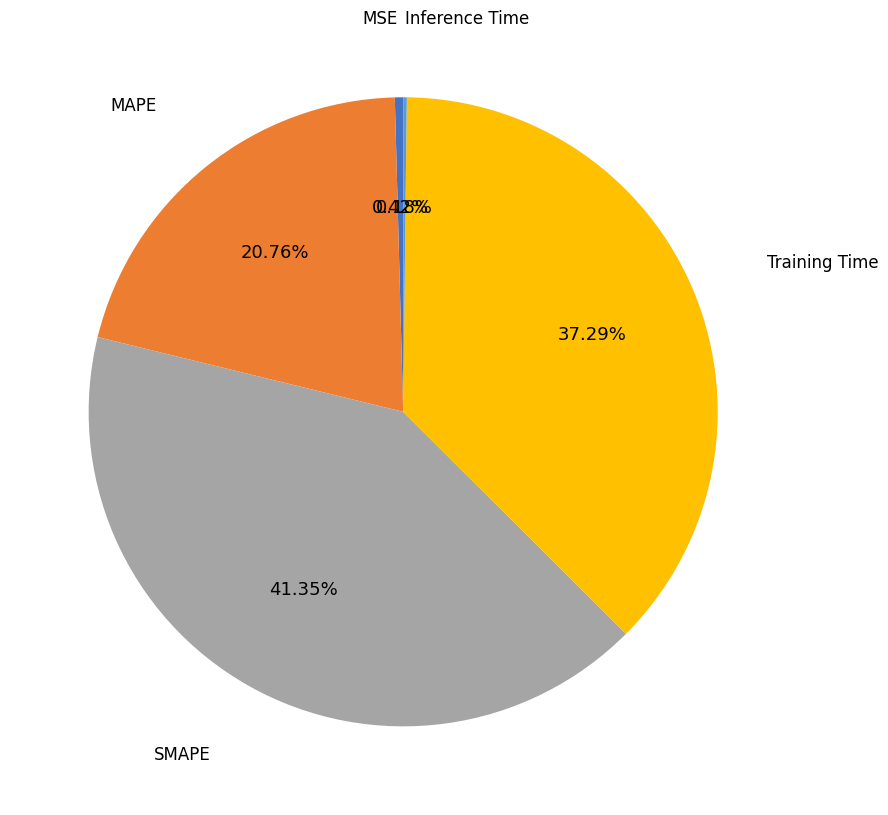

Do MAPE and SMAPE together represent more than half of the pie?

Yes